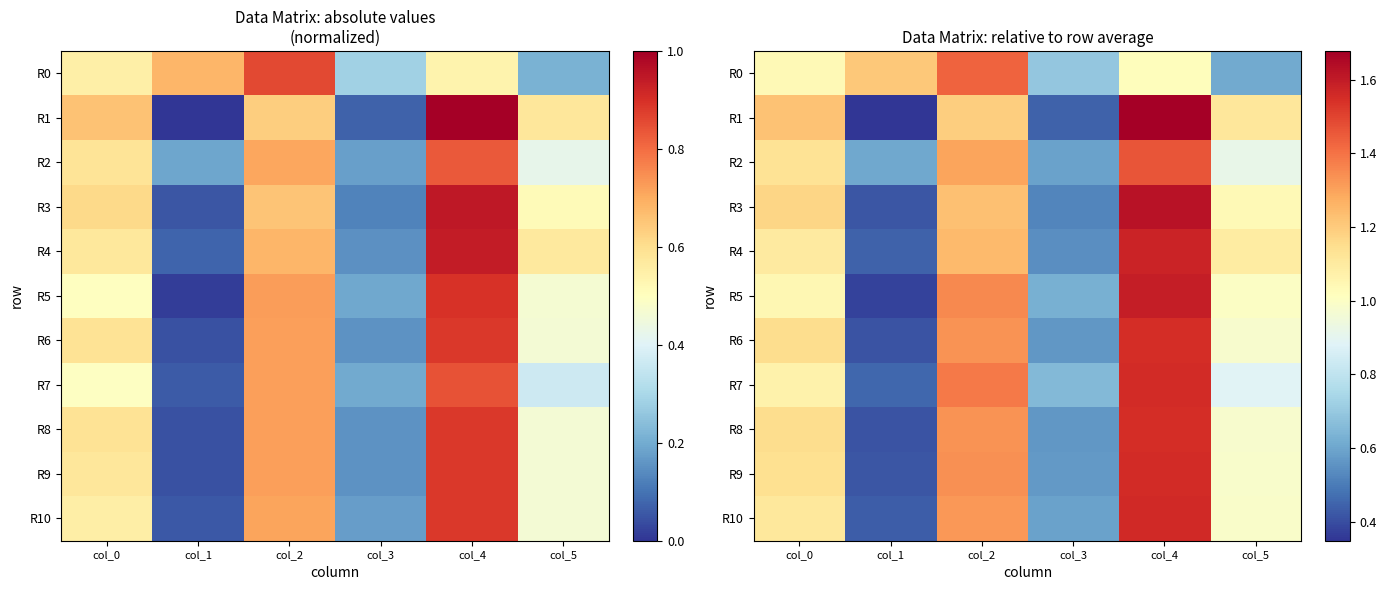

What is the difference between the R5 values at col_4 and col_3?

1.0